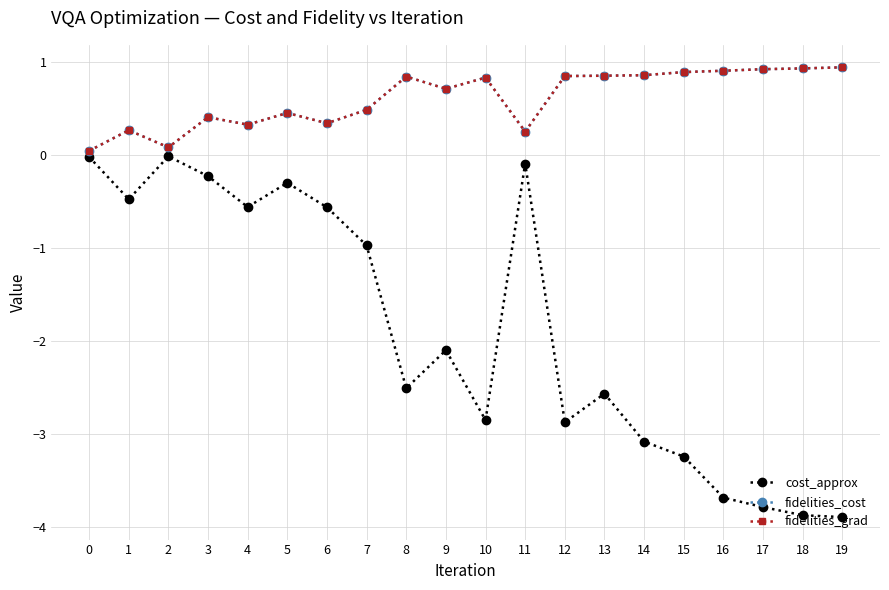

Rank the series at 0 from highest to lowest value.

fidelities_cost, fidelities_grad, cost_approx